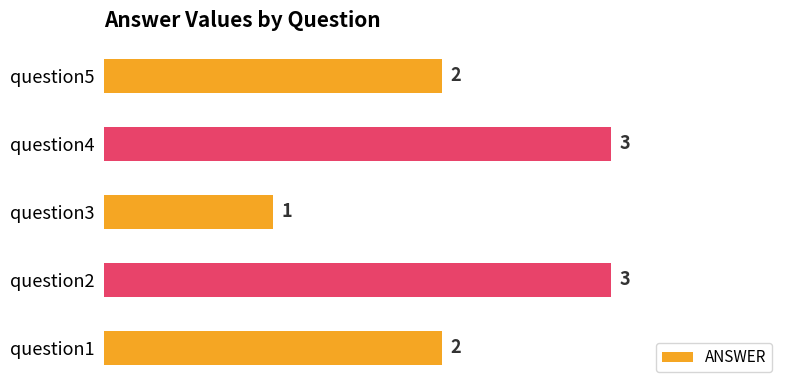

True or false: the data shows 4 at question2.

False